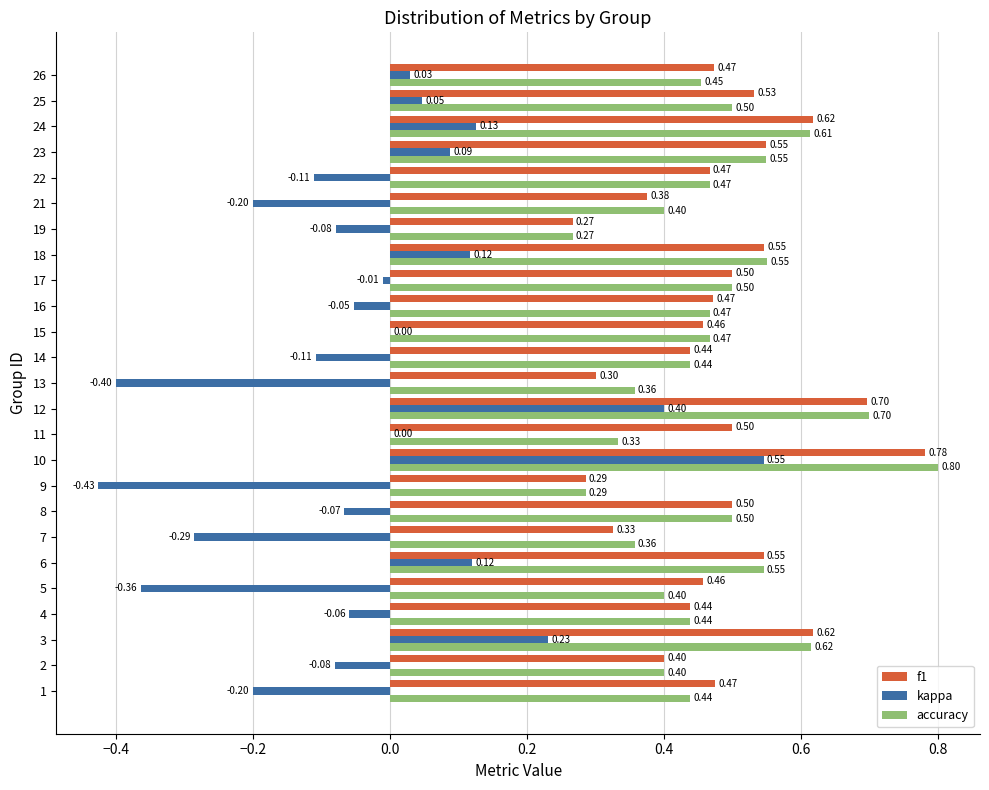

At which category is the sum across all series the highest?

10